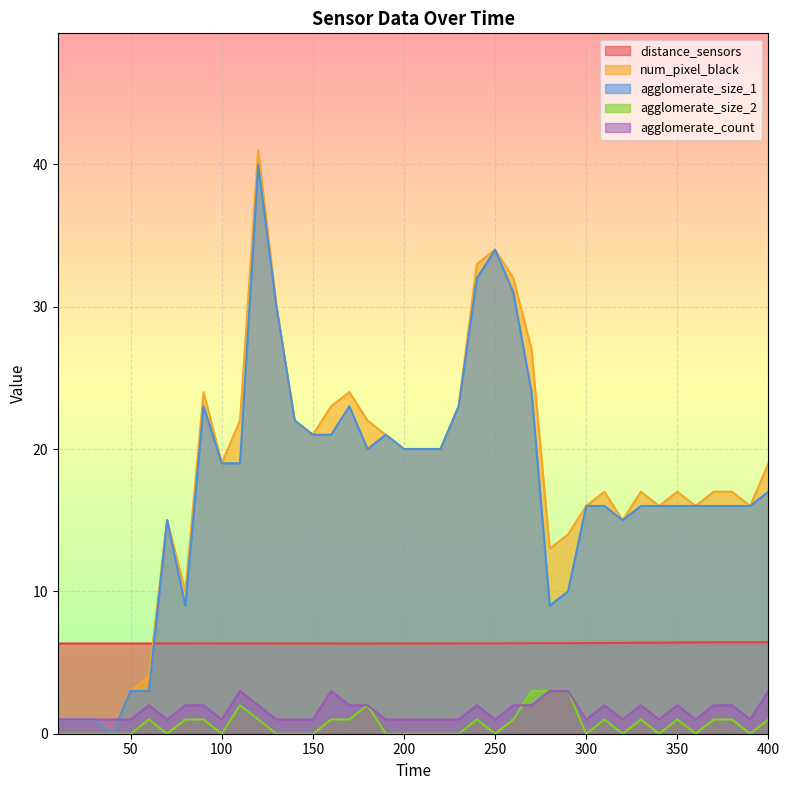

The value of agglomerate_size_2 at 320 is 0.0. True or false?

True